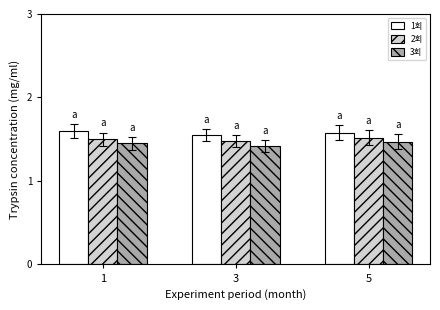

What is the sum of all 1회 values?

4.7